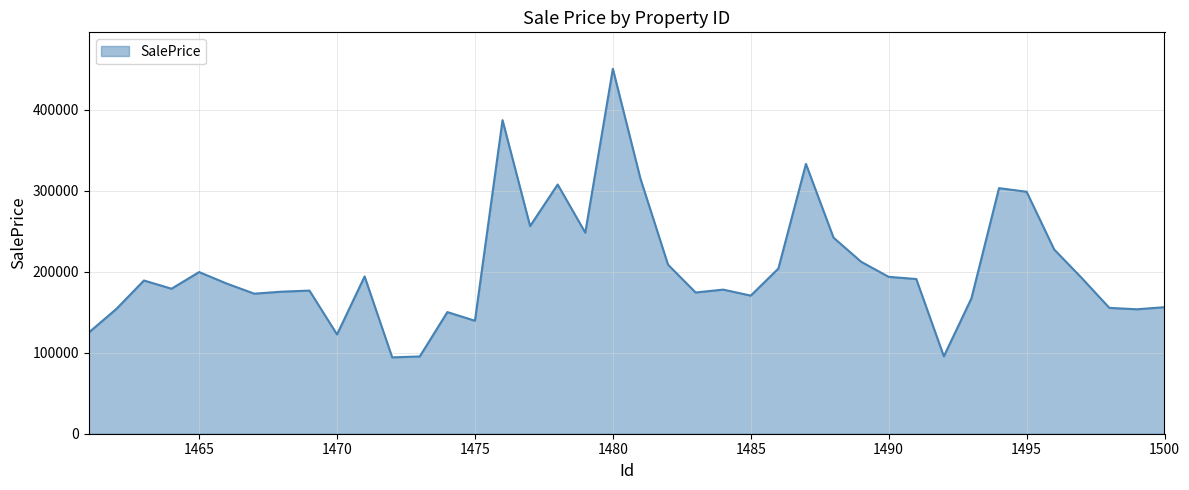

Count the number of categories in the chart.

40